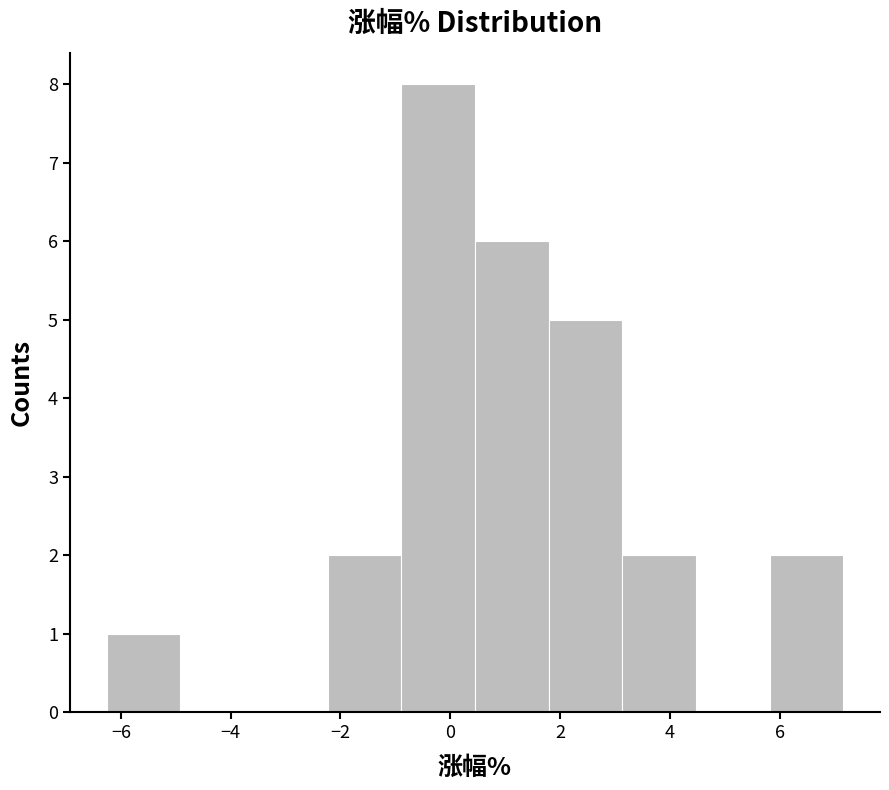

Which range on the x-axis has the tallest bar?

-0.8 to 0.4